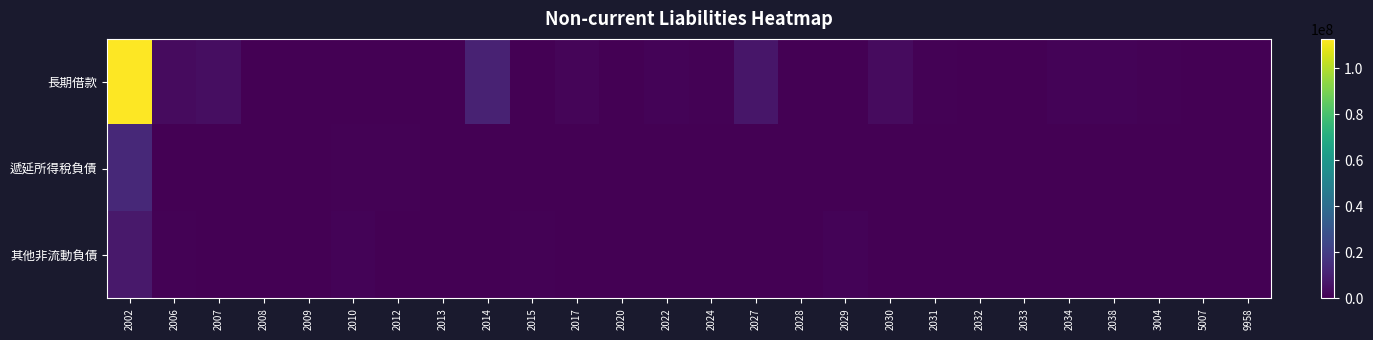

Reading right to left, transcribe all the data shown in this chart.

長期借款: 9958=316720	5007=0	3004=844386	2038=1076516	2034=1166307	2033=12670	2032=0	2031=793907	2030=3179754	2029=0	2028=0	2027=6987482	2024=571396	2022=1306536	2020=6069	2017=1363153	2015=0	2014=10951106	2013=199882	2012=333159	2010=0	2009=0	2008=0	2007=4025783	2006=3486512	2002=112803815
遞延所得稅負債: 9958=0	5007=201026	3004=479	2038=270691	2034=890	2033=13080	2032=128469	2031=0	2030=96658	2029=51884	2028=0	2027=60983	2024=82	2022=85858	2020=175456	2017=3128	2015=0	2014=183918	2013=45561	2012=488836	2010=808969	2009=266531	2008=218117	2007=661	2006=189416	2002=12978438
其他非流動負債: 9958=15435	5007=331638	3004=291	2038=163602	2034=284493	2033=9149	2032=152155	2031=251615	2030=123837	2029=999627	2028=111465	2027=141059	2024=43176	2022=8737	2020=212143	2017=31145	2015=764828	2014=197077	2013=321974	2012=420921	2010=973792	2009=153996	2008=202823	2007=273505	2006=812467	2002=7920435